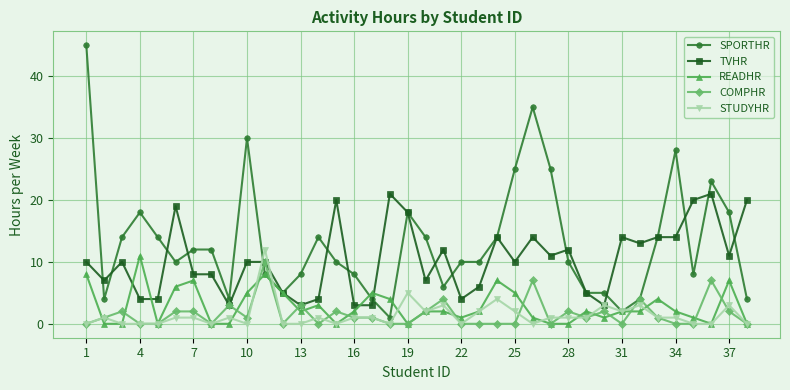

What is the greatest value displayed?

45